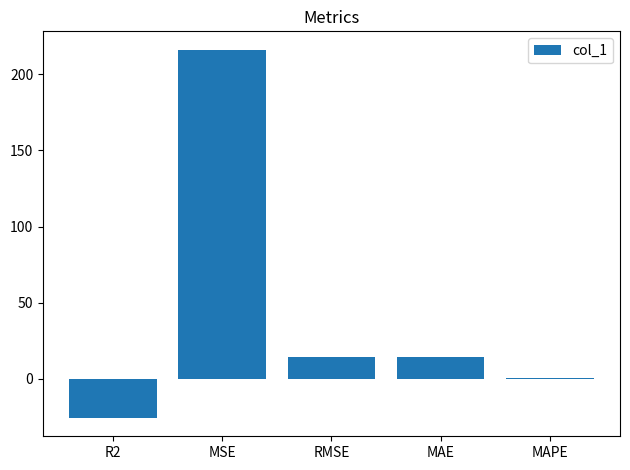

Where does the data first go above 14?

MSE